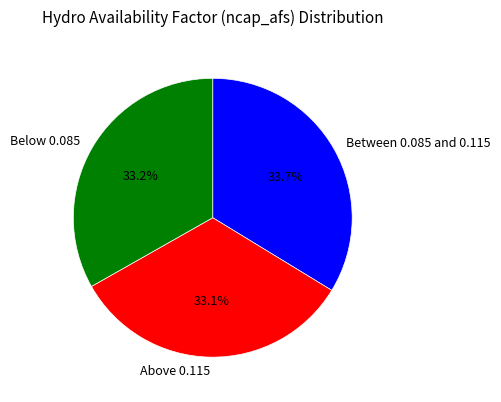

Combined, do Below 0.085 and Above 0.115 account for over 50%?

Yes